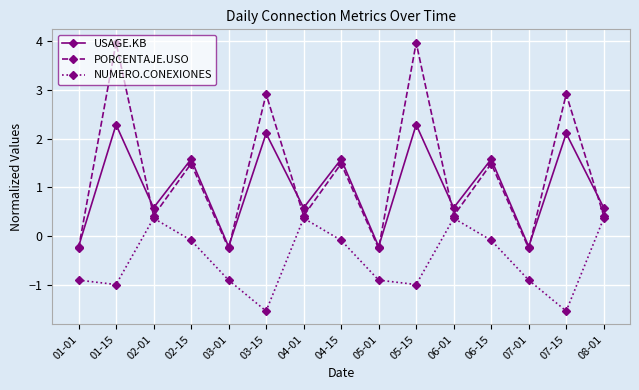

How many values in NUMERO.CONEXIONES are below zero?

11